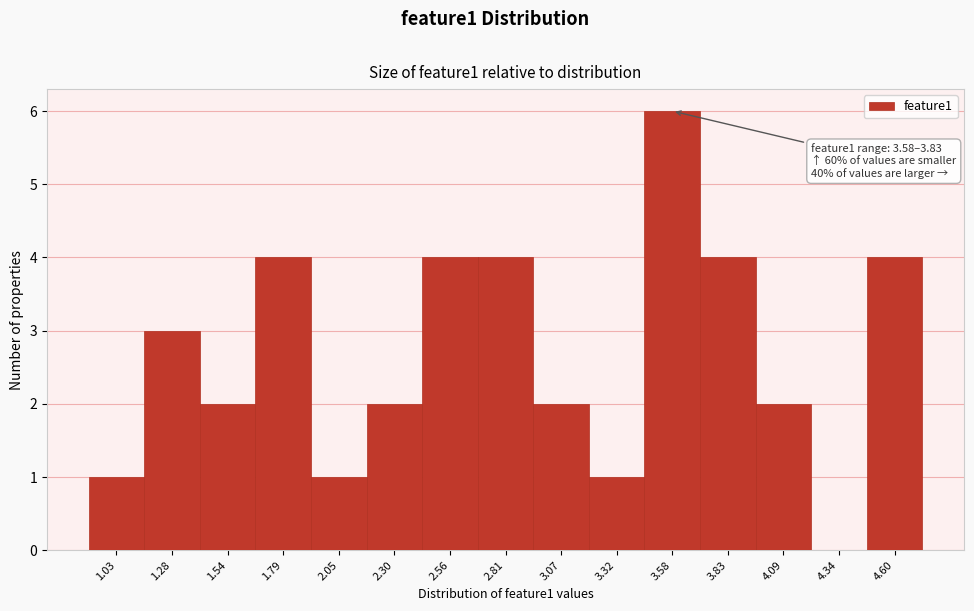

Reading left to right, extract all data points from this chart.

1.03=1	1.28=3	1.54=2	1.79=4	2.05=1	2.30=2	2.56=4	2.81=4	3.07=2	3.32=1	3.58=6	3.83=4	4.09=2	4.34=0	4.60=4